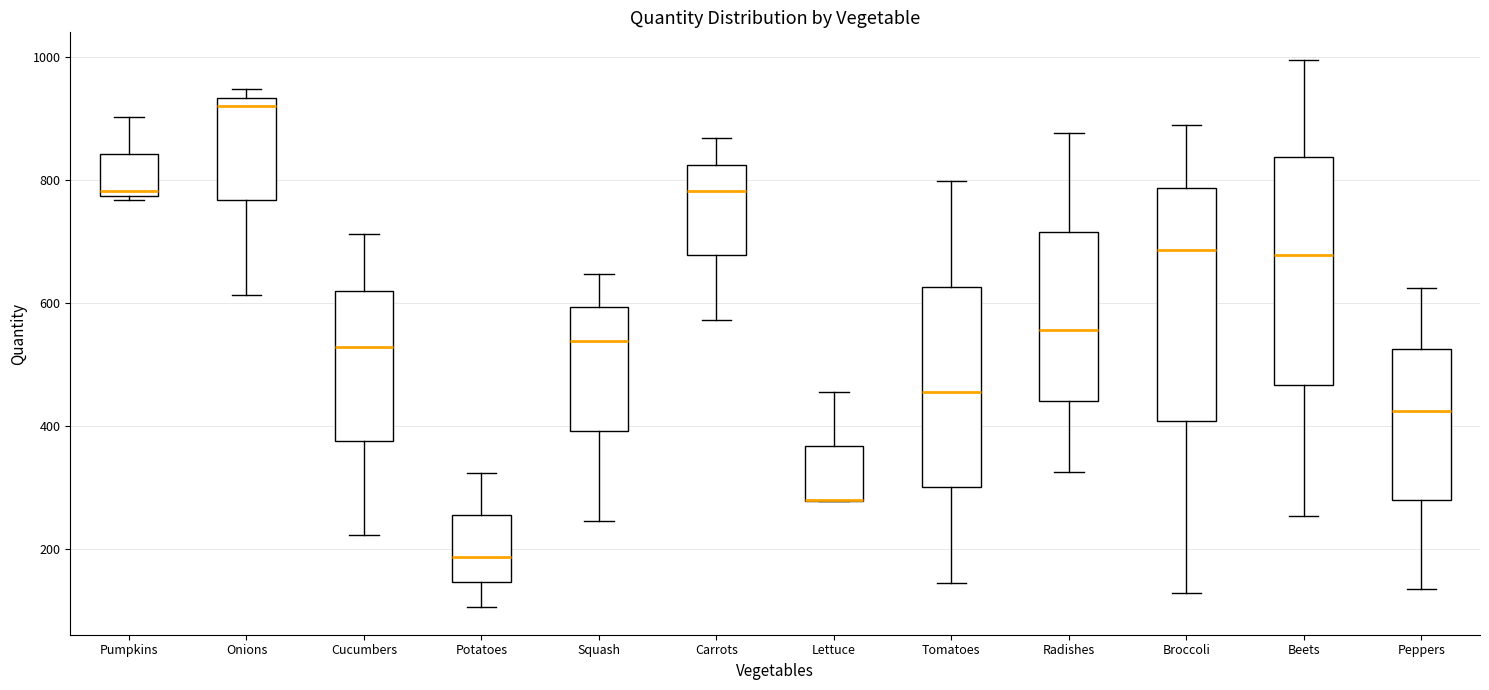

Where does the median line of the box for Carrots sit on the y-axis? The values are not printed on the chart, so give them approximately, as read against the axis.

780